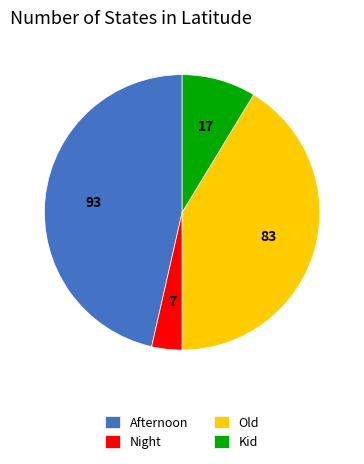

How many segments does this pie chart have?

4